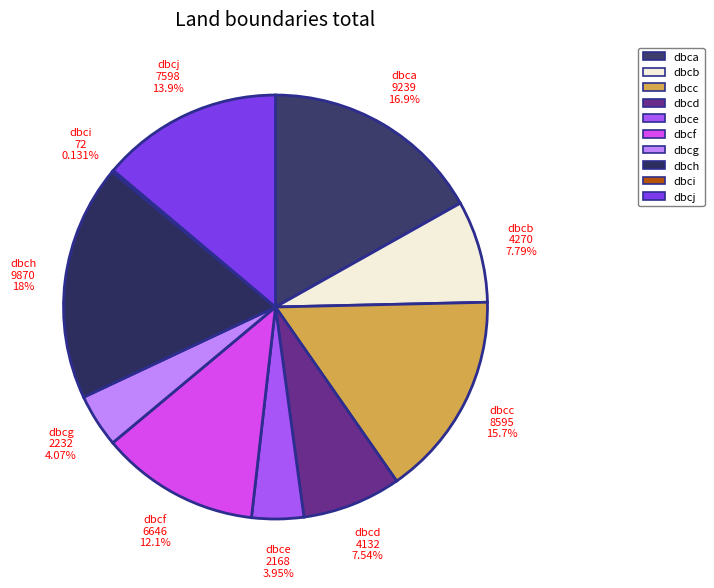

Which slice is the largest?

dbch